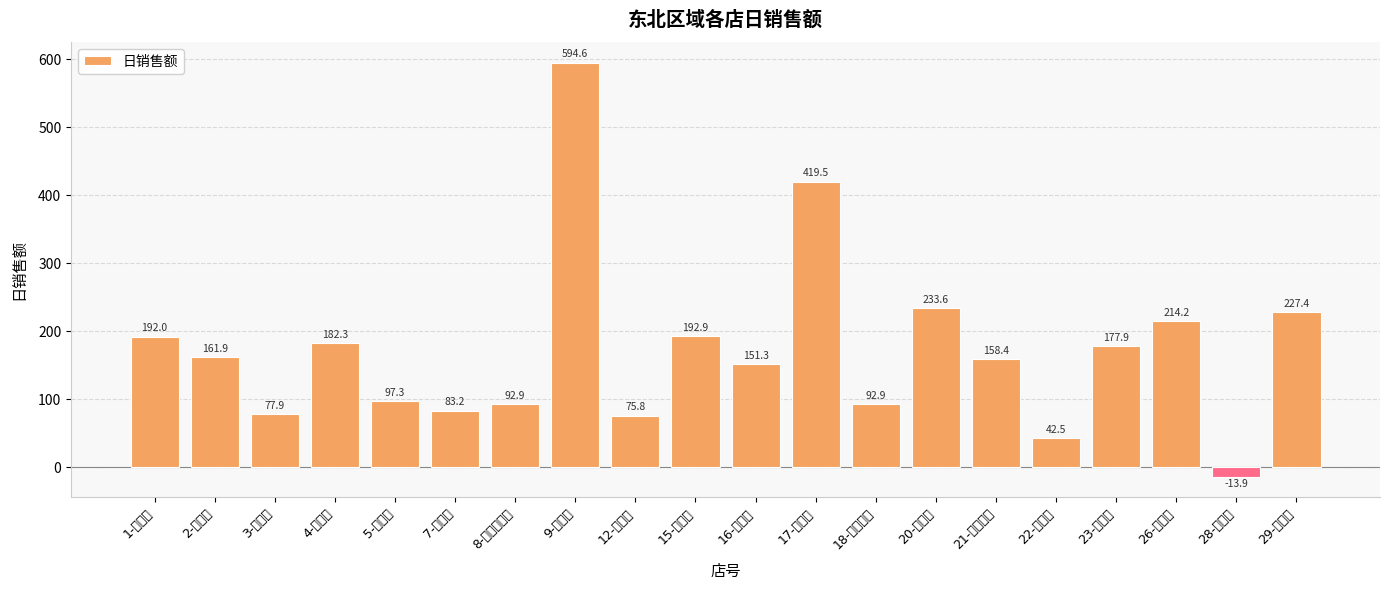

What is the label of the 8th bar from the right?

18-苏家屯店